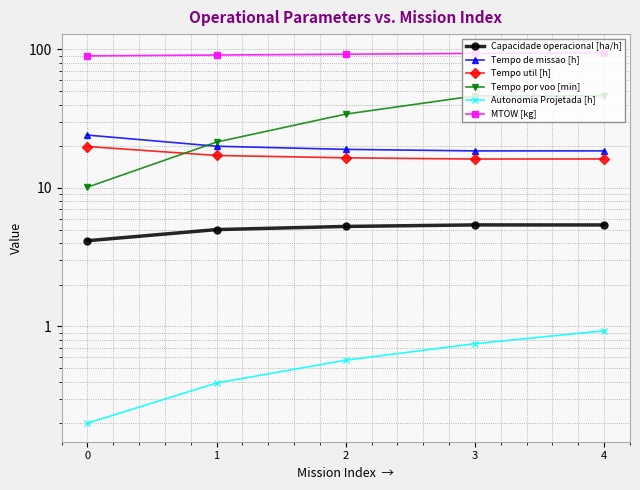

Reading left to right, transcribe all the data shown in this chart.

Capacidade operacional [ha/h]: 0=4.2	1=5.0	2=5.3	3=5.4	4=5.4
Tempo de missao [h]: 0=24.1	1=20.0	2=19.0	3=18.5	4=18.5
Tempo util [h]: 0=19.9	1=17.1	2=16.5	3=16.2	4=16.2
Tempo por voo [min]: 0=10.1	1=21.4	2=34.1	3=46.2	4=46.2
Autonomia Projetada [h]: 0=0.2	1=0.4	2=0.6	3=0.8	4=0.9
MTOW [kg]: 0=89.9	1=91.1	2=92.3	3=93.5	4=94.8